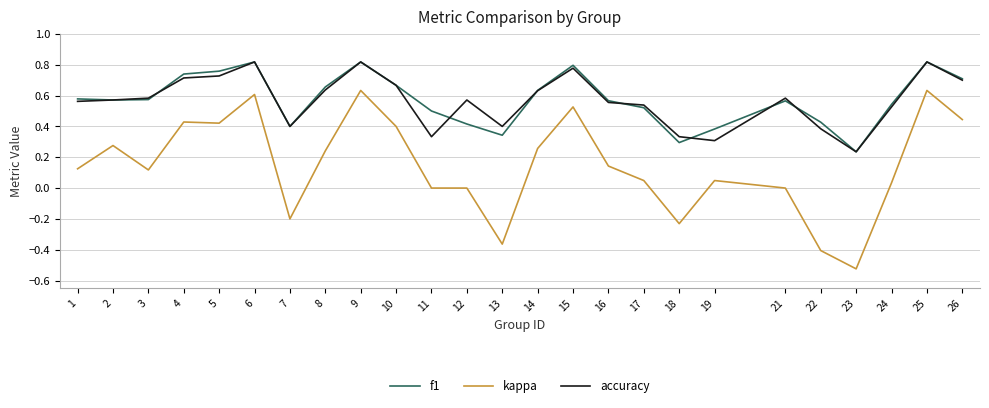

At which label does f1 reach its minimum?

23